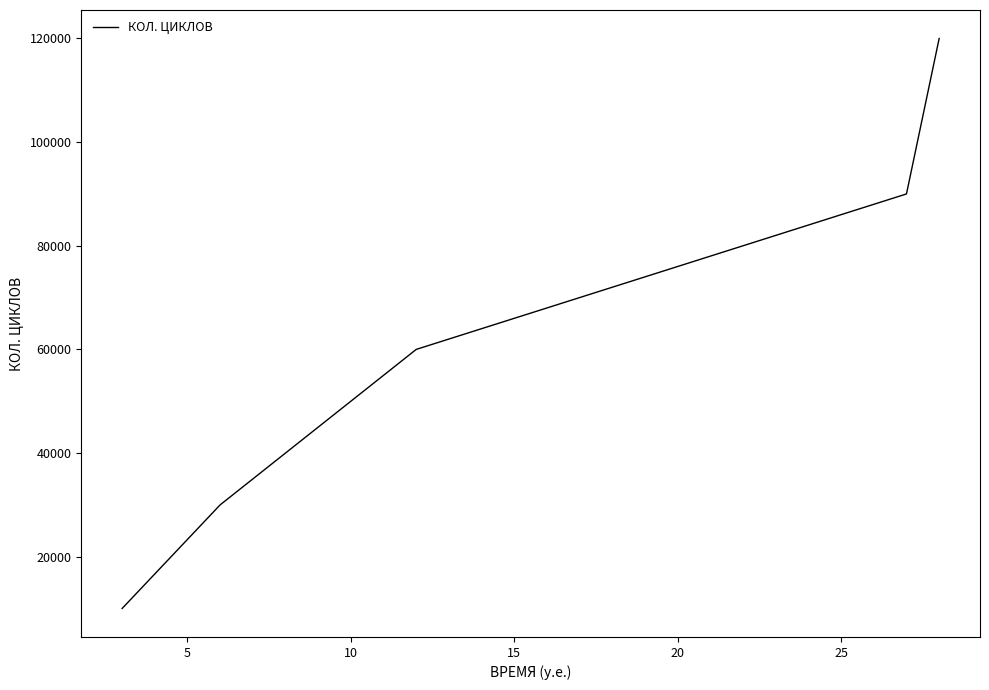

Does the chart display data point markers on the line(s)?

No